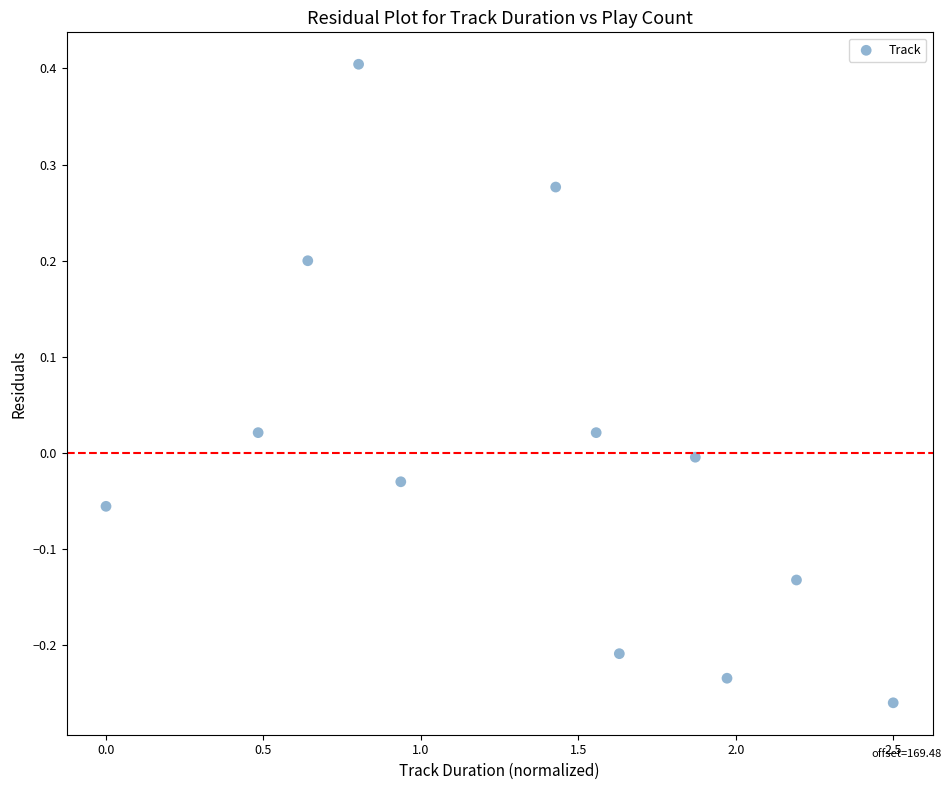

What is the average X value?

1.3